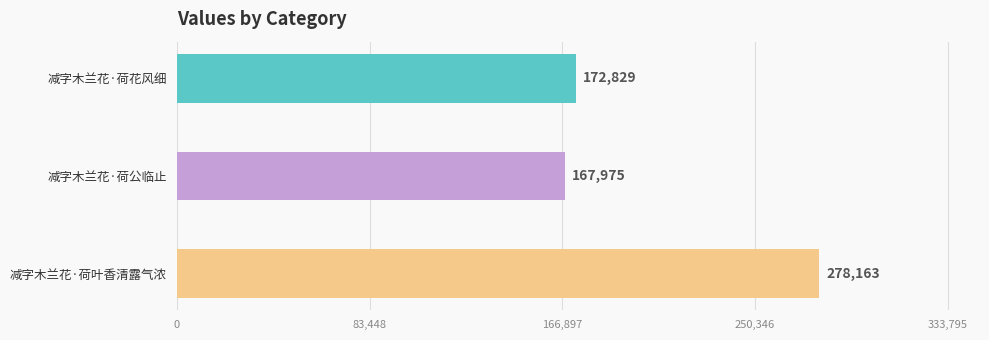

Are the bars horizontal?

Yes